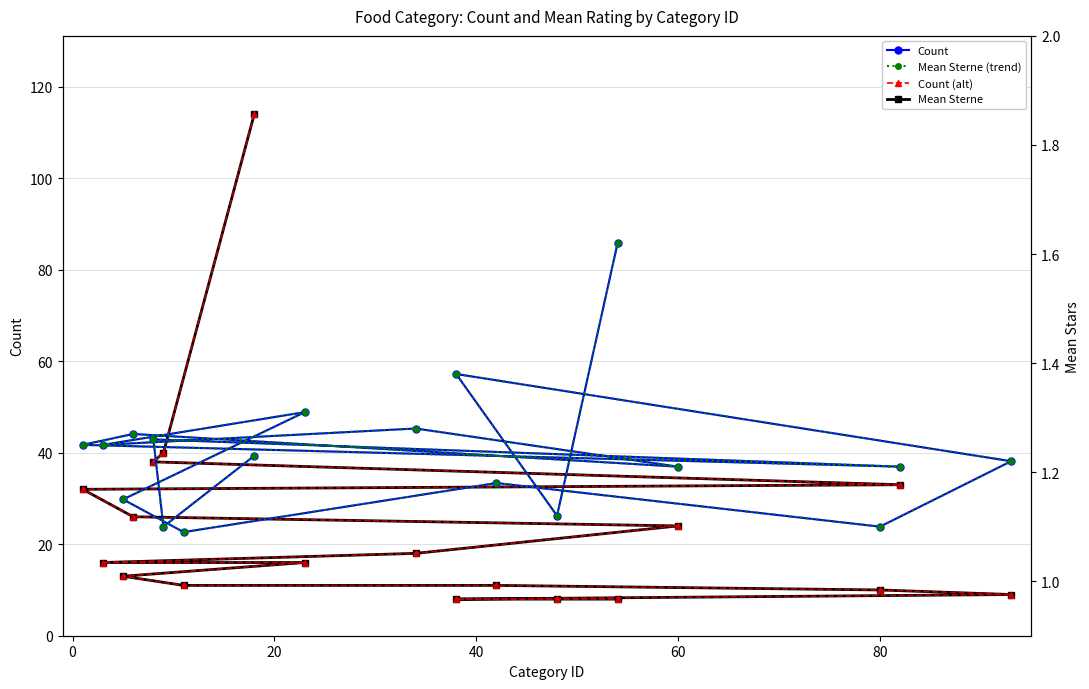

True or false: Mean Sterne and Count cross at least once.

False